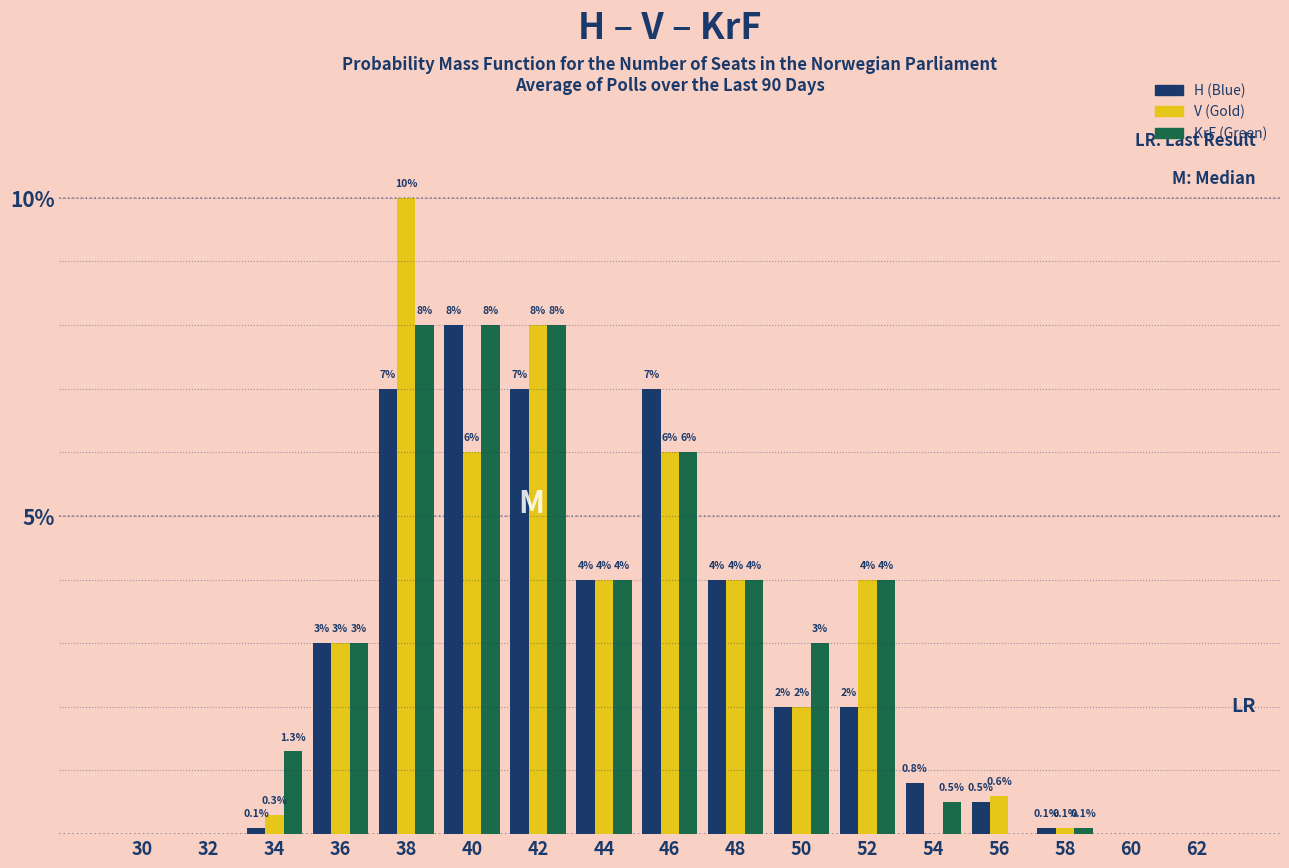

Reading left to right, list all the values displayed in this chart.

H (Blue): 30=0.0	32=0.0	34=0.1	36=3.0	38=7.0	40=8.0	42=7.0	44=4.0	46=7.0	48=4.0	50=2.0	52=2.0	54=0.8	56=0.5	58=0.1	60=0.0	62=0.0
V (Gold): 30=0.0	32=0.0	34=0.3	36=3.0	38=10.0	40=6.0	42=8.0	44=4.0	46=6.0	48=4.0	50=2.0	52=4.0	54=0.0	56=0.6	58=0.1	60=0.0	62=0.0
KrF (Green): 30=0.0	32=0.0	34=1.3	36=3.0	38=8.0	40=8.0	42=8.0	44=4.0	46=6.0	48=4.0	50=3.0	52=4.0	54=0.5	56=0.0	58=0.1	60=0.0	62=0.0